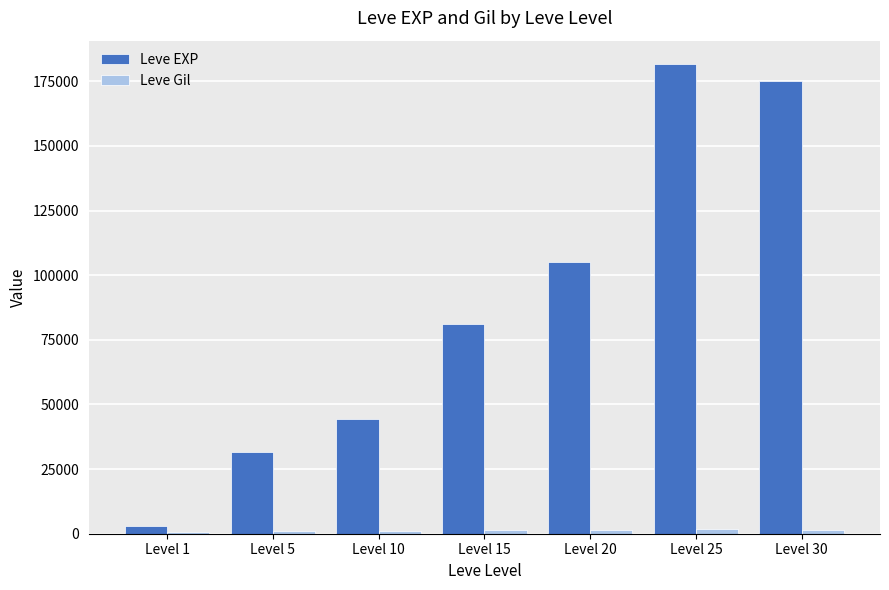

The value of Leve EXP at Level 25 is 89965. True or false?

False